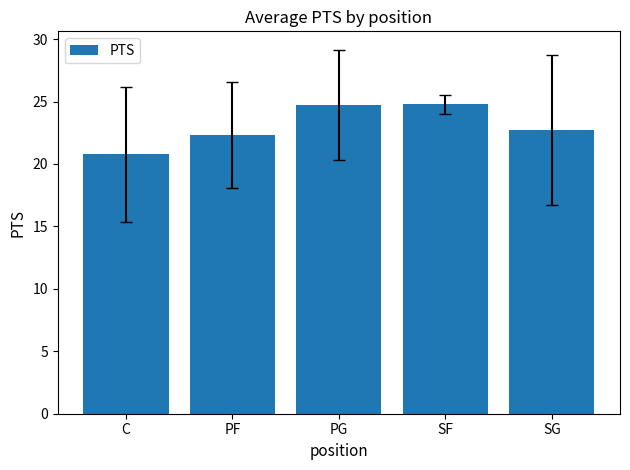

The chart shows a value of 12.3 at PF. True or false?

False